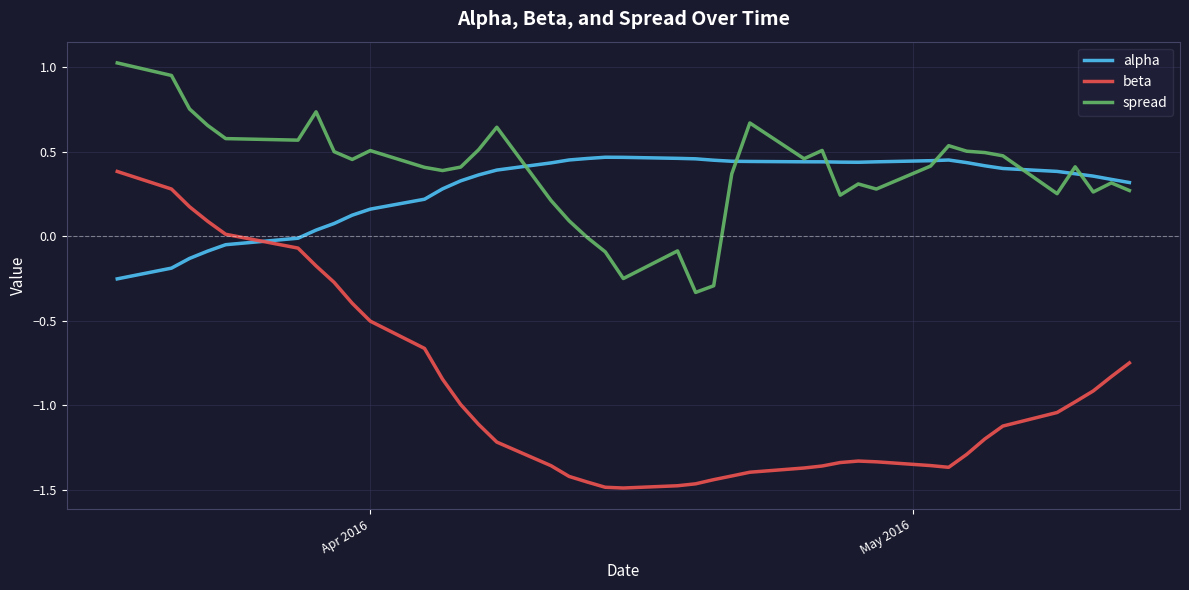

Which series has the widest spread of values?

beta